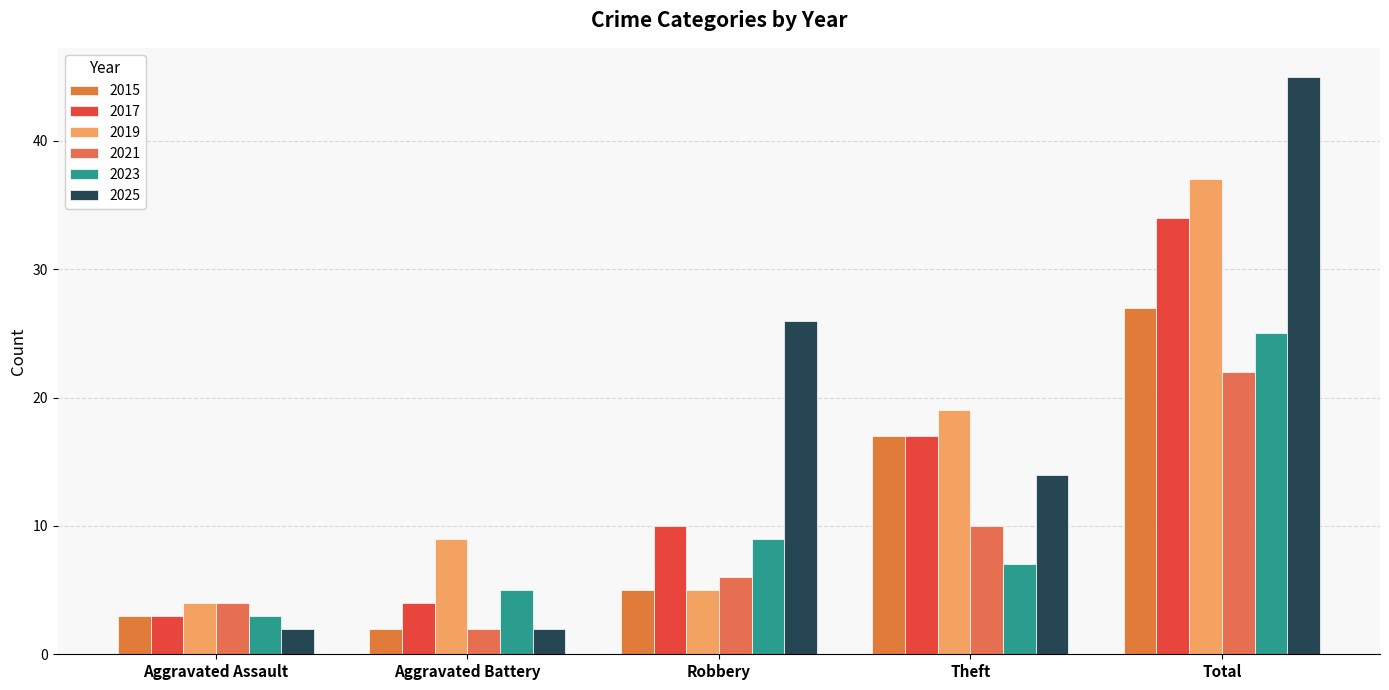

Reading left to right, list all the values displayed in this chart.

2015: 3	2	5	17	27
2017: 3	4	10	17	34
2019: 4	9	5	19	37
2021: 4	2	6	10	22
2023: 3	5	9	7	25
2025: 2	2	26	14	45